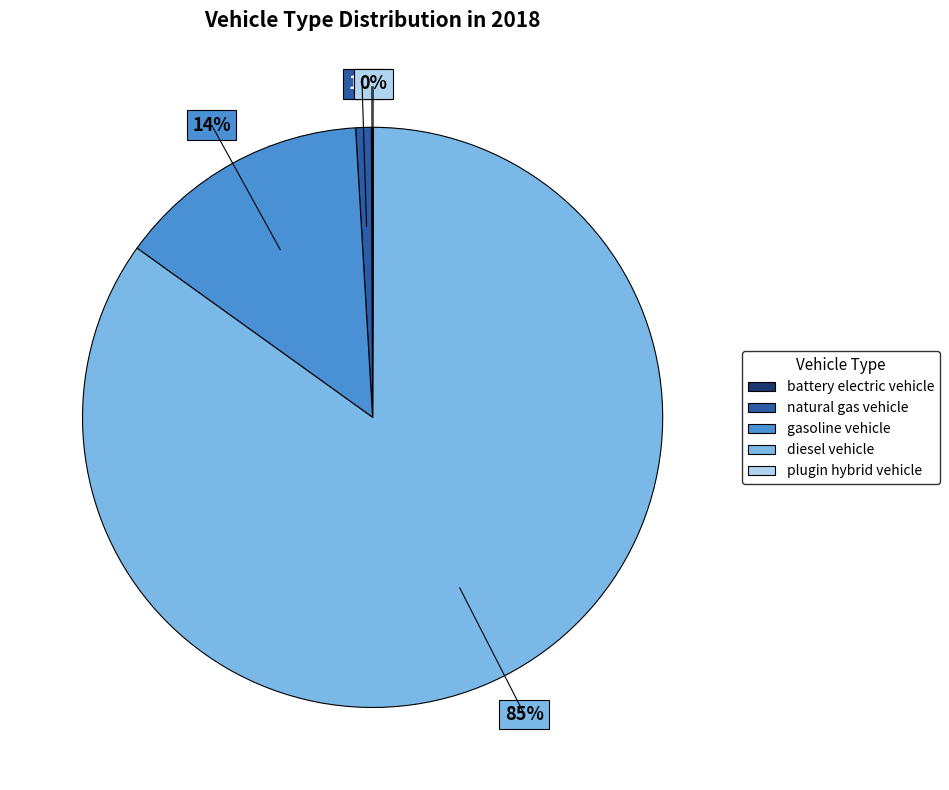

Combined, do gasoline vehicle and natural gas vehicle account for over 50%?

No